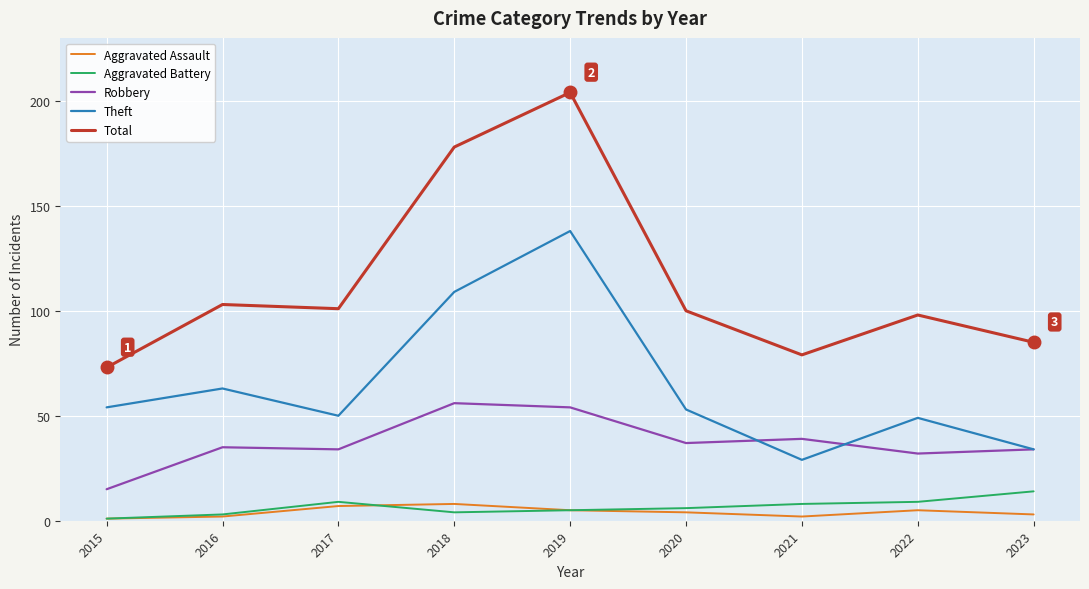

In Total, how many points are lower than both neighbors (excluding endpoints)?

2